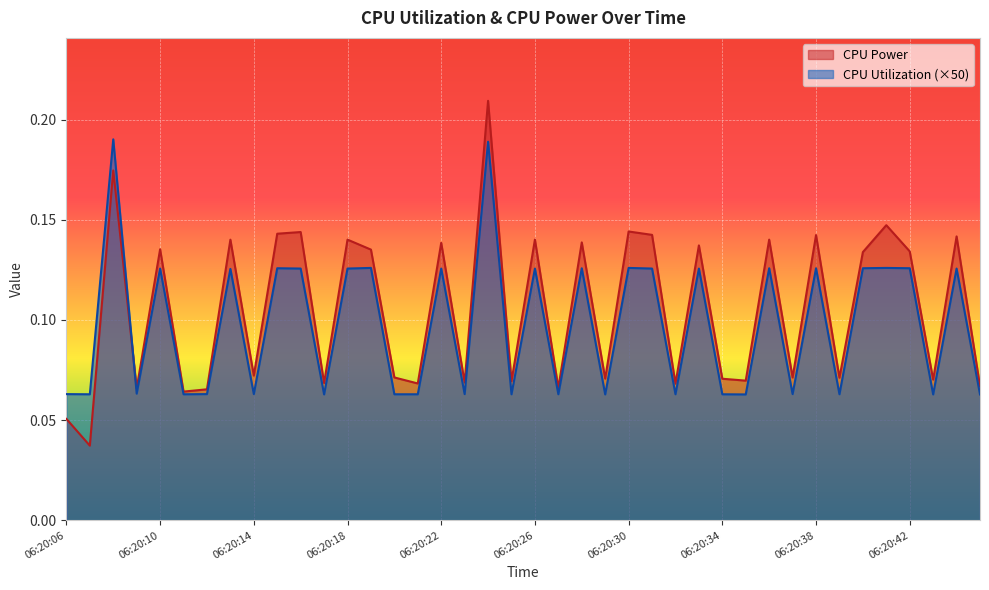

List the series in order of their overall mean, lowest first.

CPU Utilization (×50), CPU Power